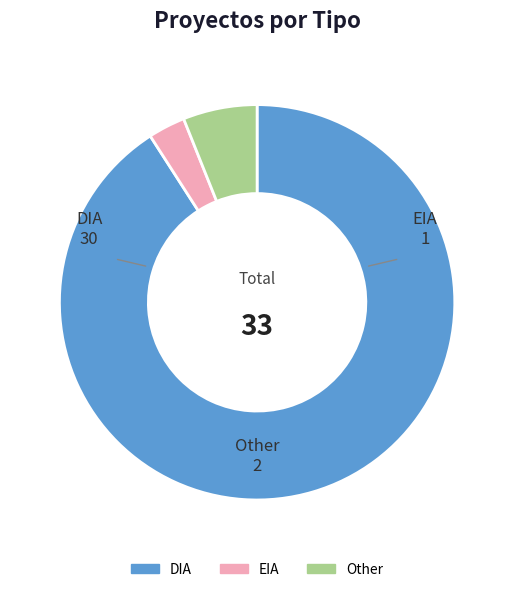

Between DIA and Other, which is larger?

DIA